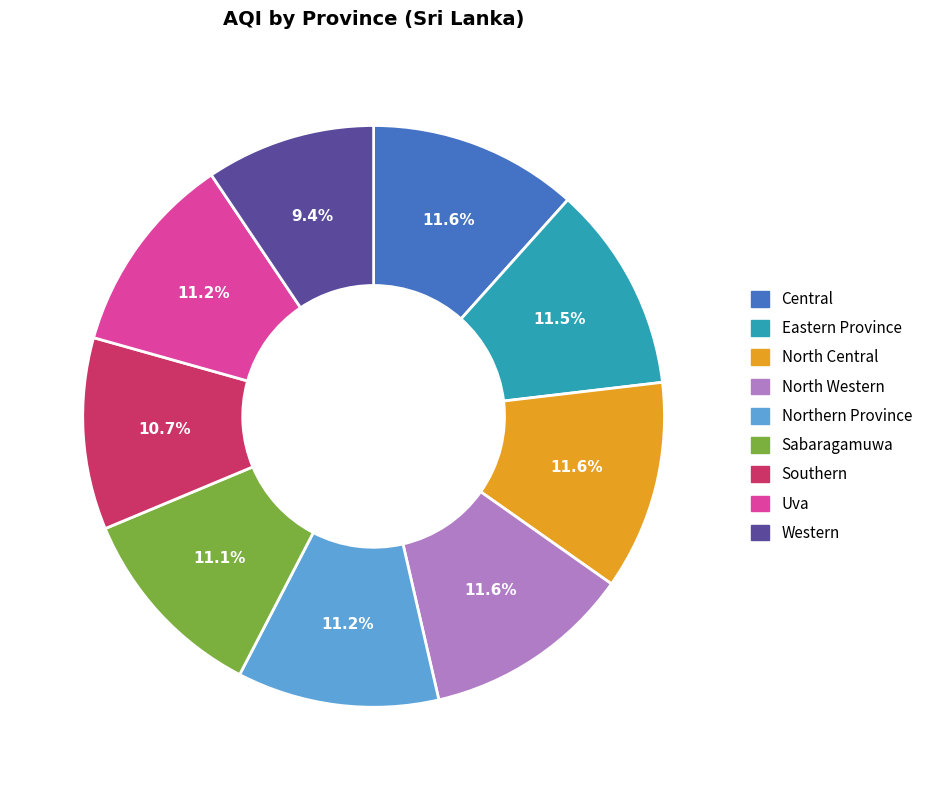

Does Central represent more than half of the total?

No